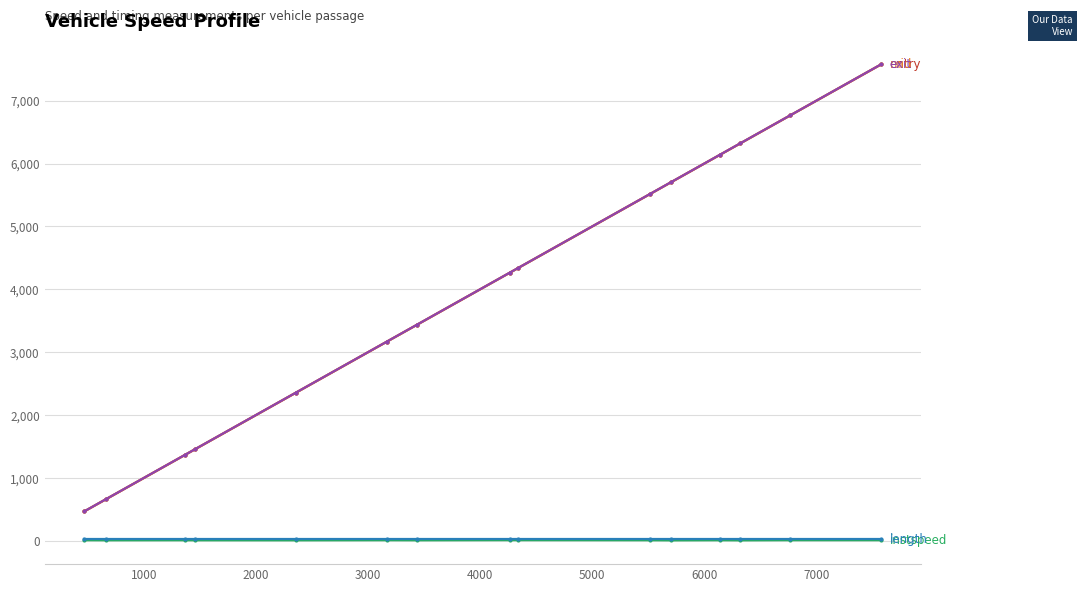

What is the greatest value displayed?

7578.1